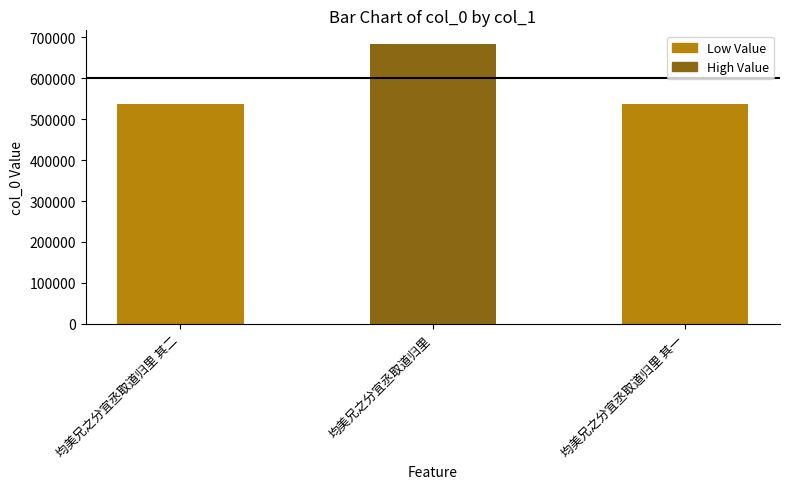

What is the ratio of the value at 均美兄之分宜丞取道归里 其二 to the value at 均美兄之分宜丞取道归里?

0.8